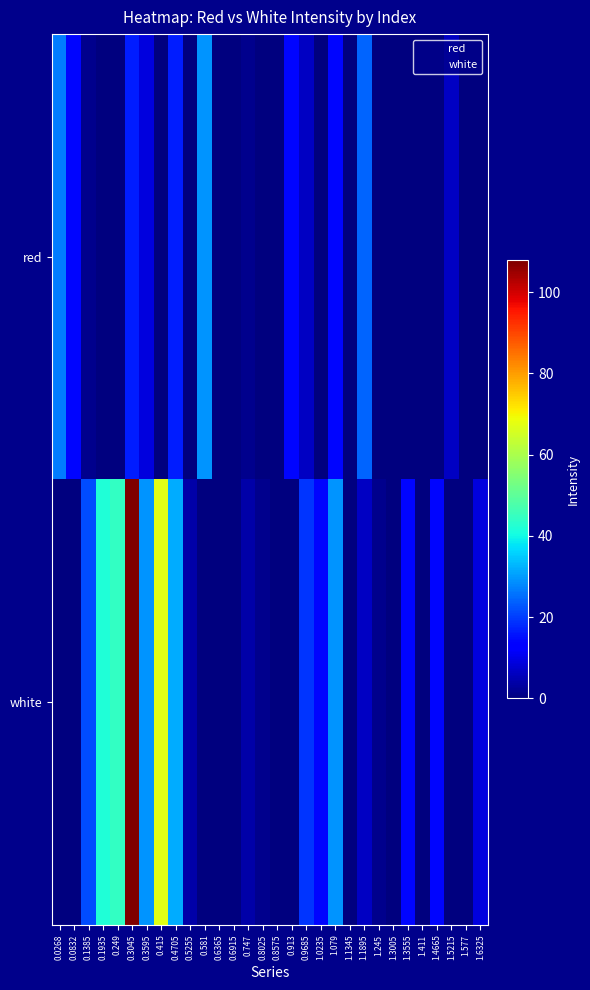

Reading left to right, list all the values displayed in this chart.

red: 0.0268=26.8	0.0832=14.1	0.1385=1.5	0.1935=0.0	0.249=0.0	0.3045=16.6	0.3595=9.0	0.415=0.0	0.4705=16.6	0.5255=0.0	0.581=29.3	0.6365=0.0	0.6915=0.0	0.747=1.5	0.8025=0.0	0.8575=0.0	0.913=14.1	0.9685=6.5	1.0235=0.0	1.079=14.1	1.1345=0.0	1.1895=24.2	1.245=0.0	1.3005=0.0	1.3555=0.0	1.411=0.0	1.4665=0.0	1.5215=6.5	1.577=0.0	1.6325=0.0
white: 0.0268=0.0	0.0832=0.0	0.1385=21.7	0.1935=42.0	0.249=44.5	0.3045=107.8	0.3595=29.3	0.415=67.3	0.4705=31.8	0.5255=4.0	0.581=0.0	0.6365=0.0	0.6915=0.0	0.747=4.0	0.8025=1.5	0.8575=0.0	0.913=0.0	0.9685=19.2	1.0235=14.1	1.079=29.3	1.1345=0.0	1.1895=6.5	1.245=1.5	1.3005=0.0	1.3555=14.1	1.411=0.0	1.4665=14.1	1.5215=0.0	1.577=0.0	1.6325=9.0